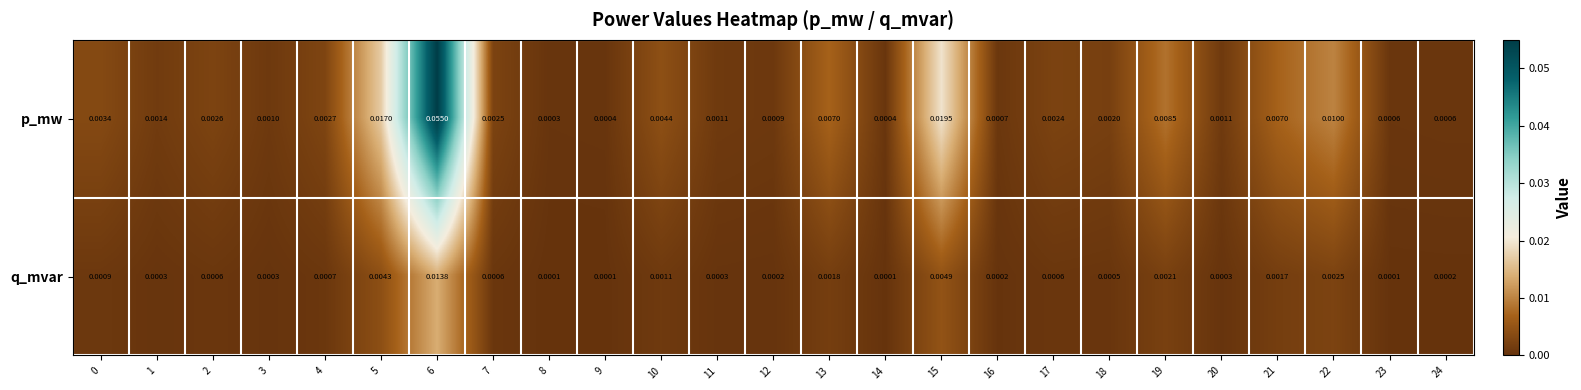

Which series changed the most between 7 and 8?

p_mw